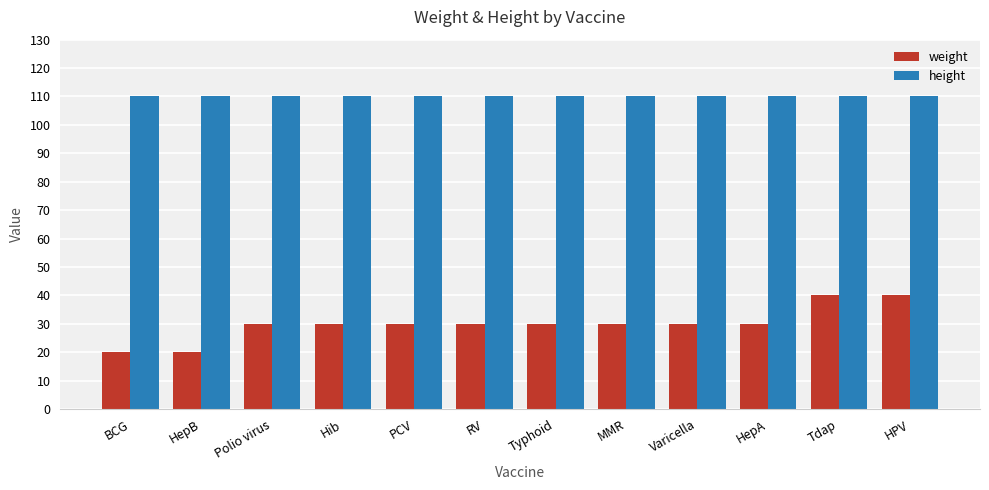

What is the spread (max minus min) of values at Tdap?

70